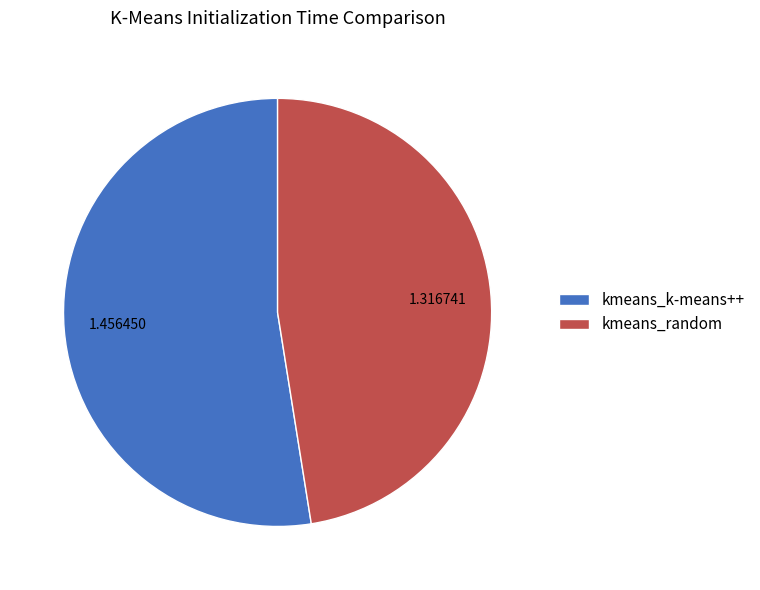

Rank the categories by value from lowest to highest.

kmeans_random, kmeans_k-means++